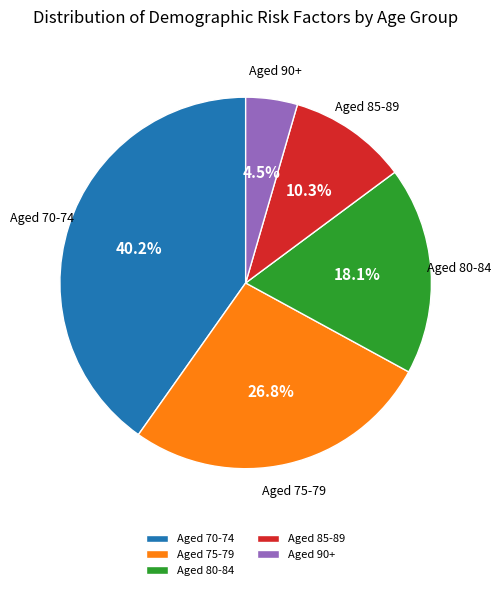

What is the ratio of the value at Aged 85-89 to the value at Aged 80-84?

0.6